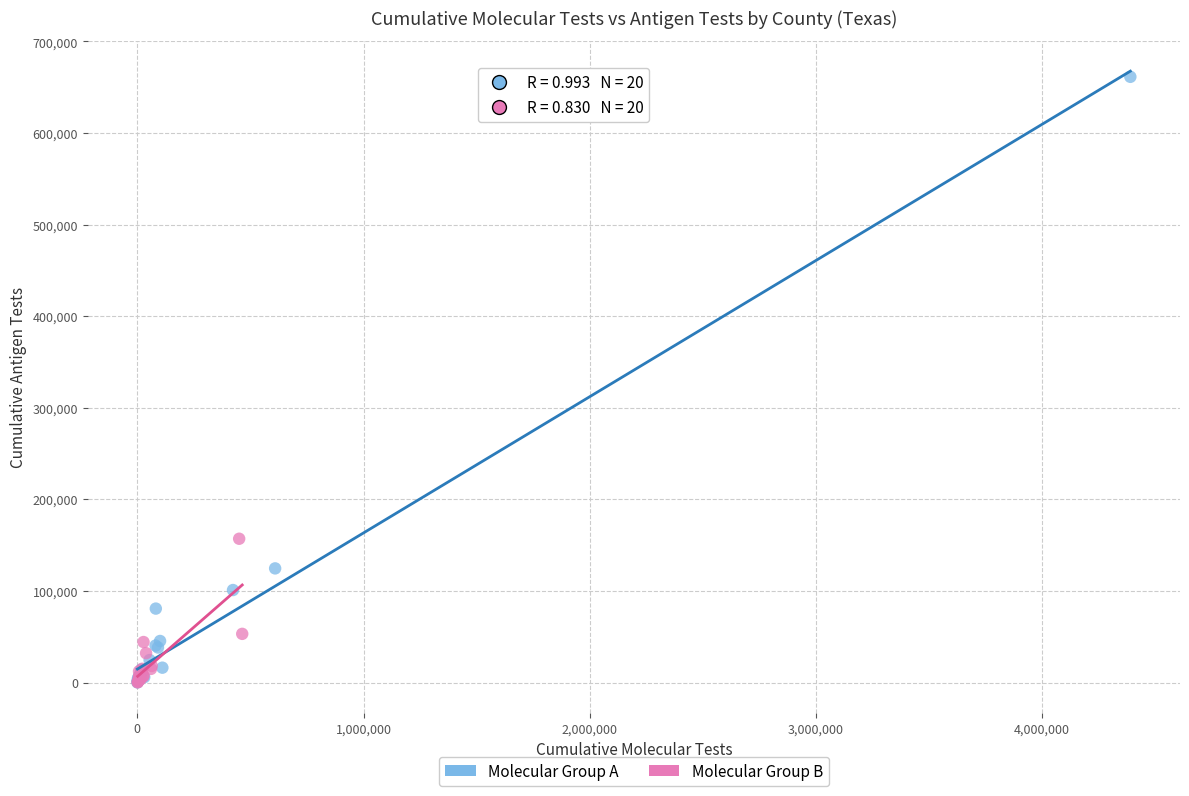

What are all the series names shown in the legend?

Molecular Group A, Molecular Group B